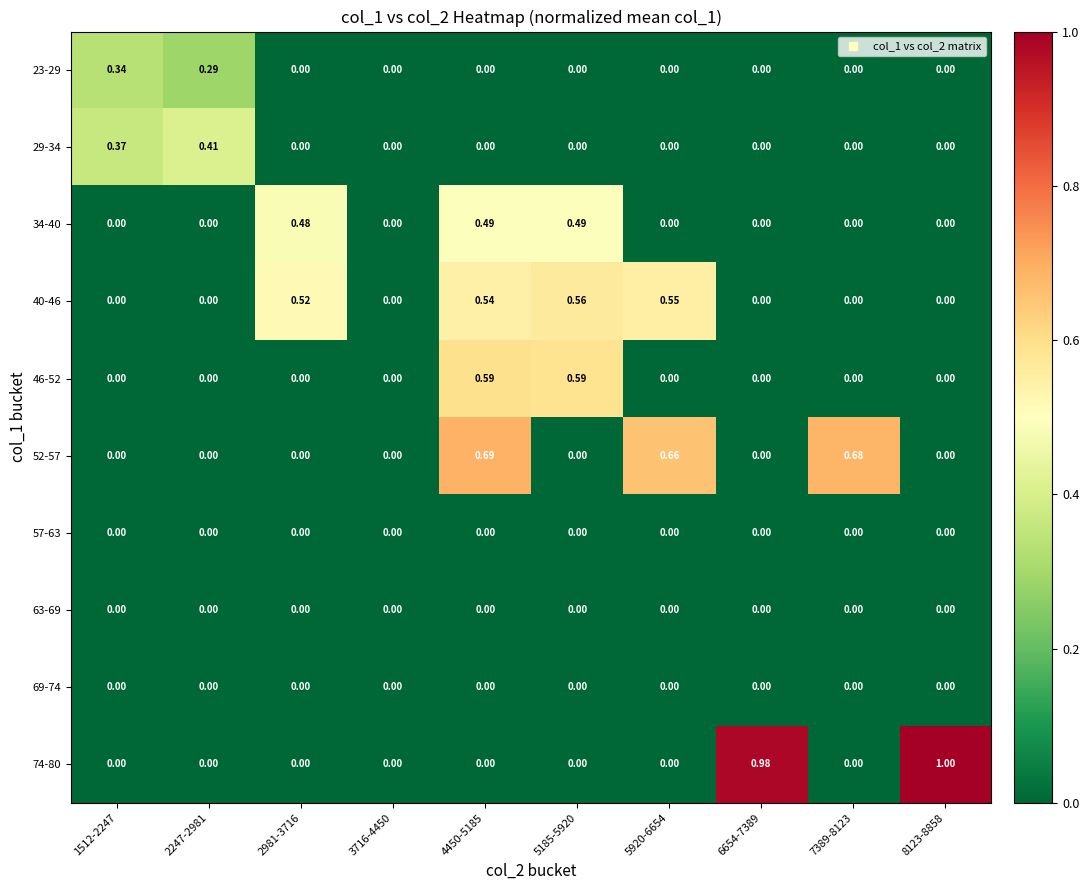

At which category is the sum across all series the highest?

4450-5185